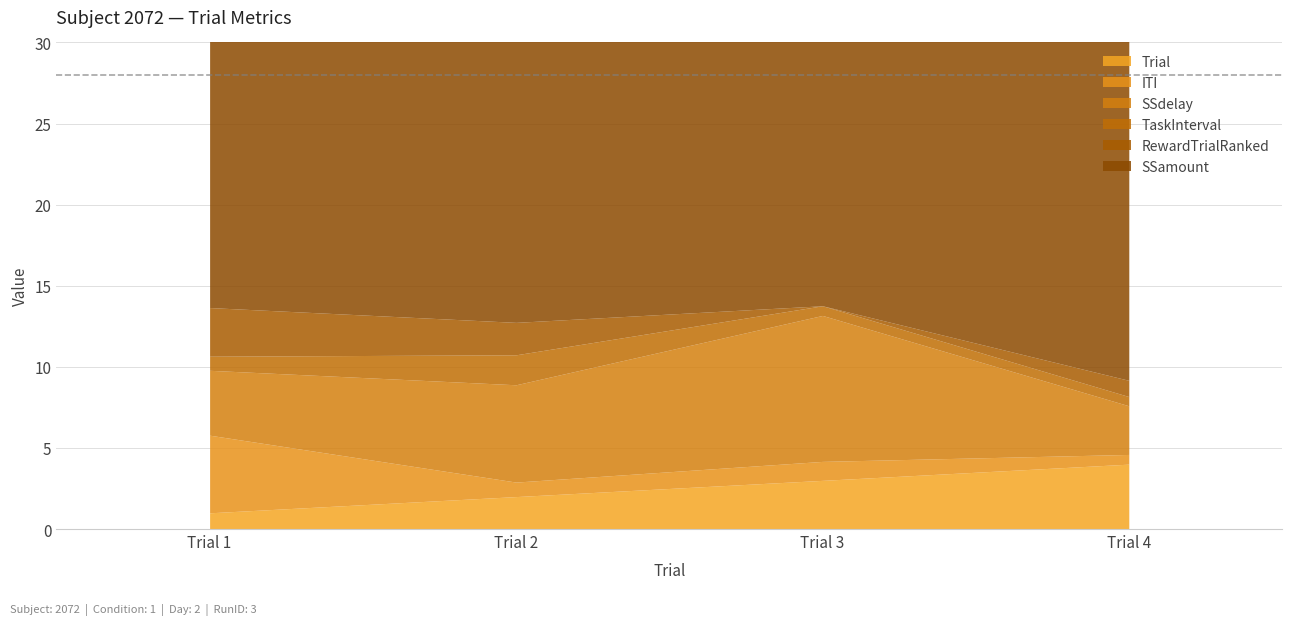

How many lines are shown in the chart?

6